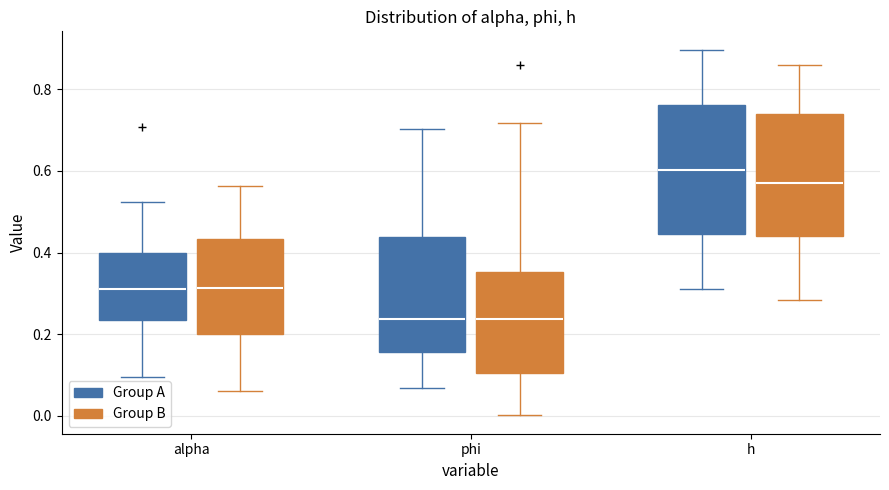

Which box has the highest median line?

h (Group A)